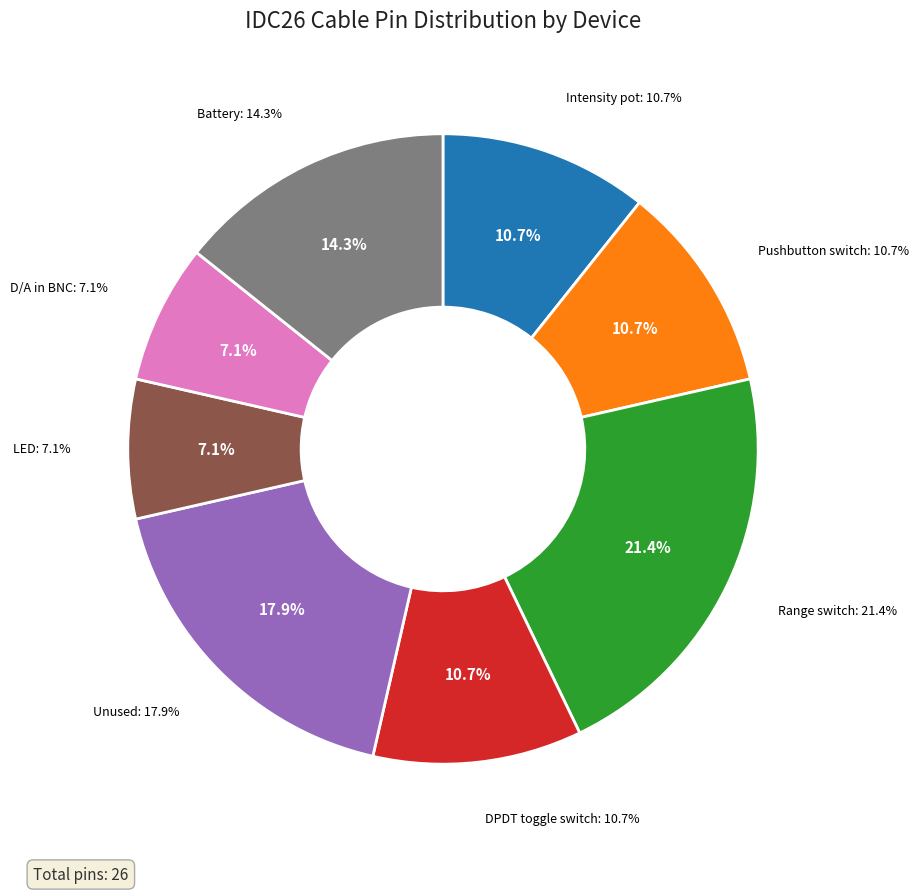

How many segments does this pie chart have?

8